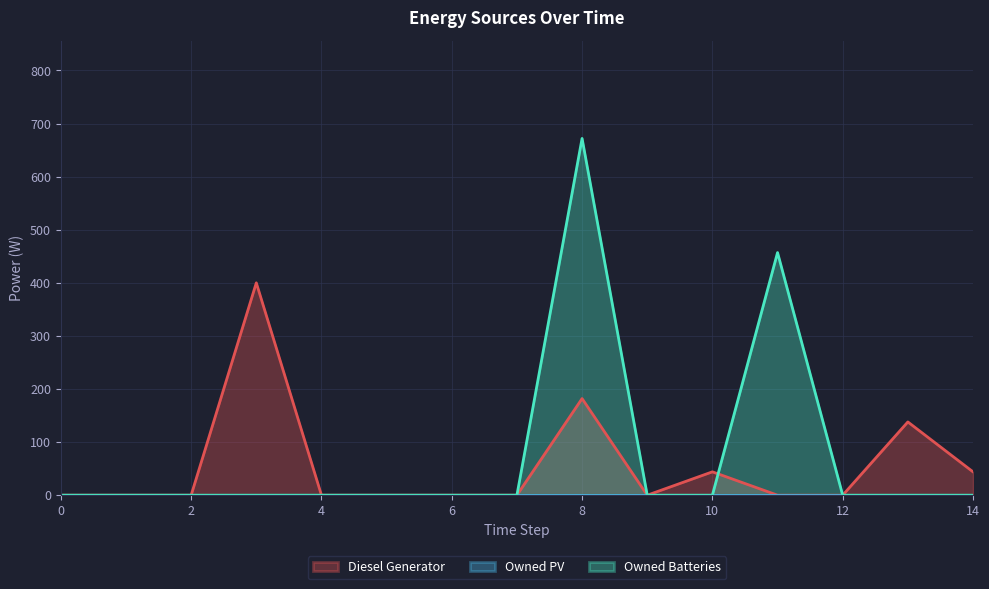

True or false: Owned Batteries has more than 0 points higher than both neighbors.

True